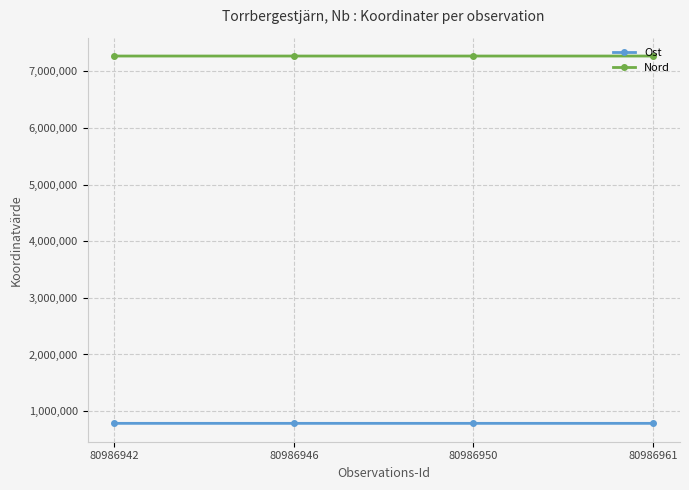

What is the minimum value shown in the chart?

783736.9